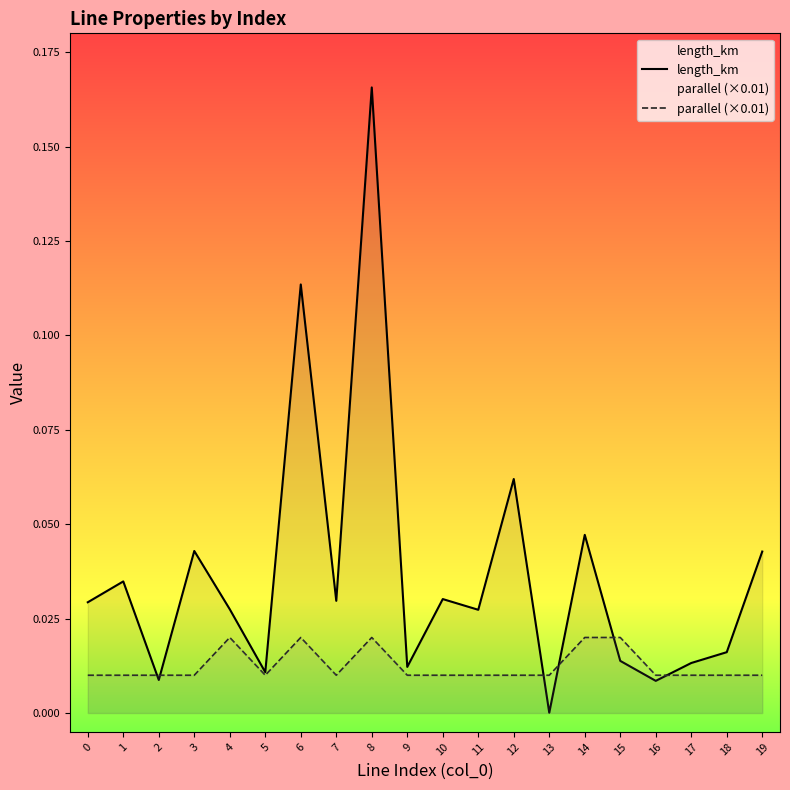

True or false: length_km has a value of 0.0 at 18.

True